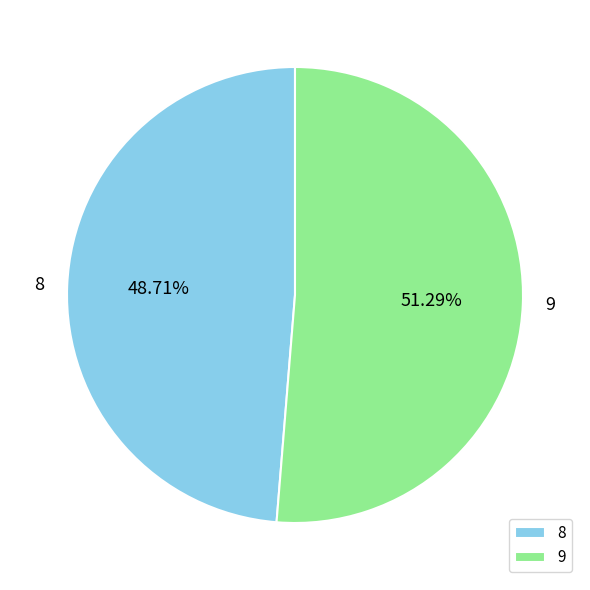

Between 8 and 9, which is larger?

9